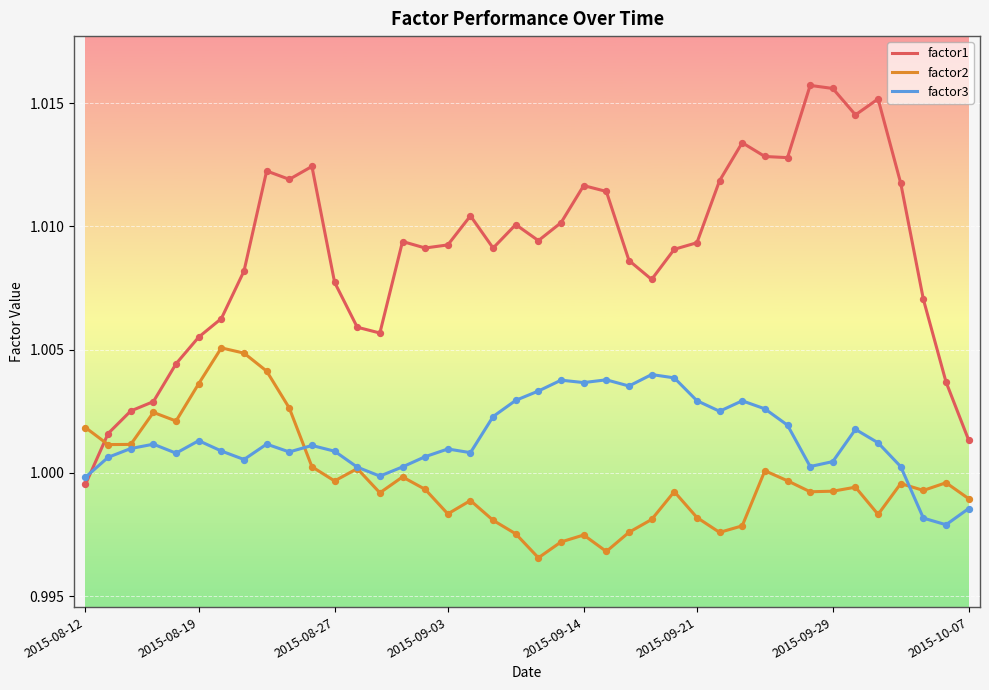

Which series has the largest total across all categories?

factor1